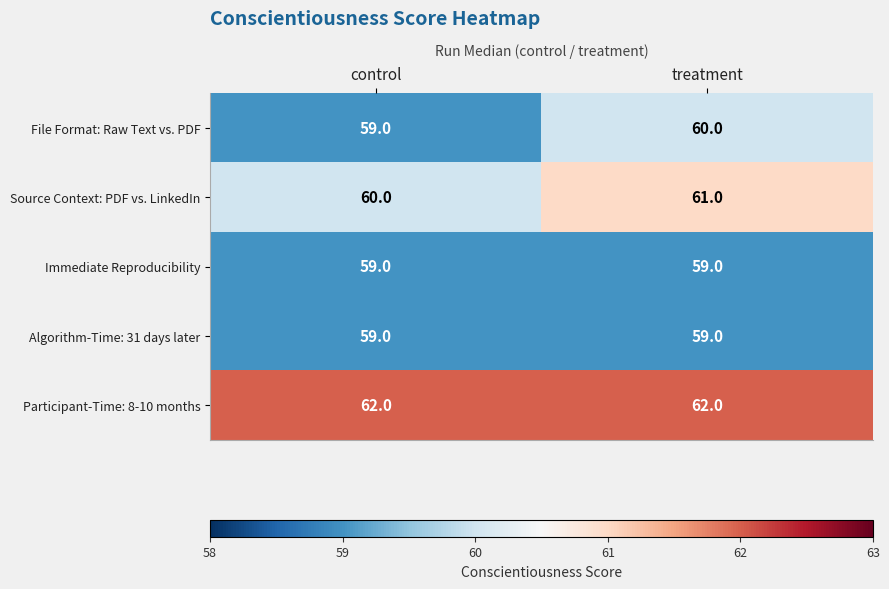

The Immediate Reproducibility series shows 28 at control. True or false?

False